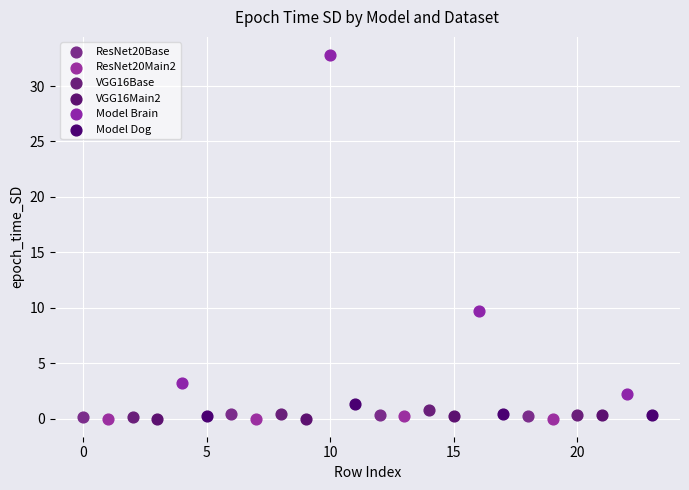

Which series reaches the maximum Y coordinate?

Model Brain